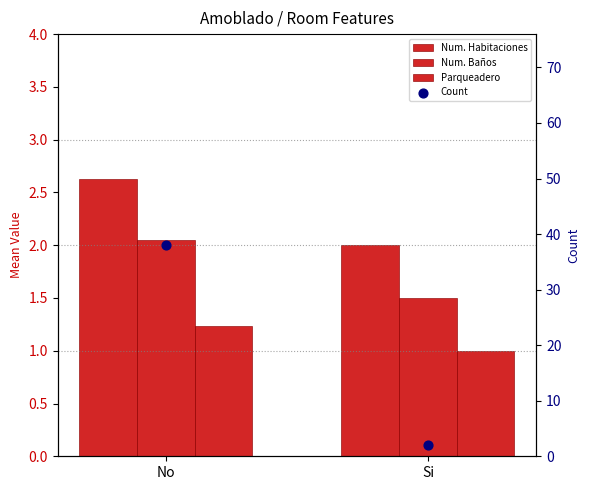

Which series reaches the minimum Y coordinate?

Parqueadero